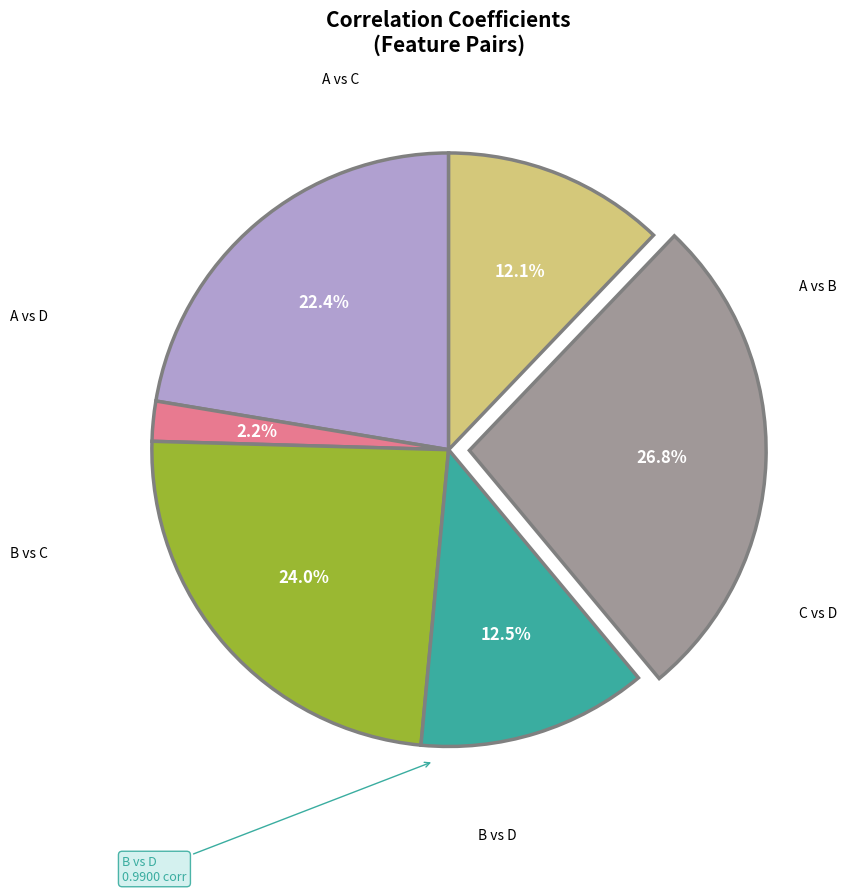

Is there a majority slice in this chart?

No